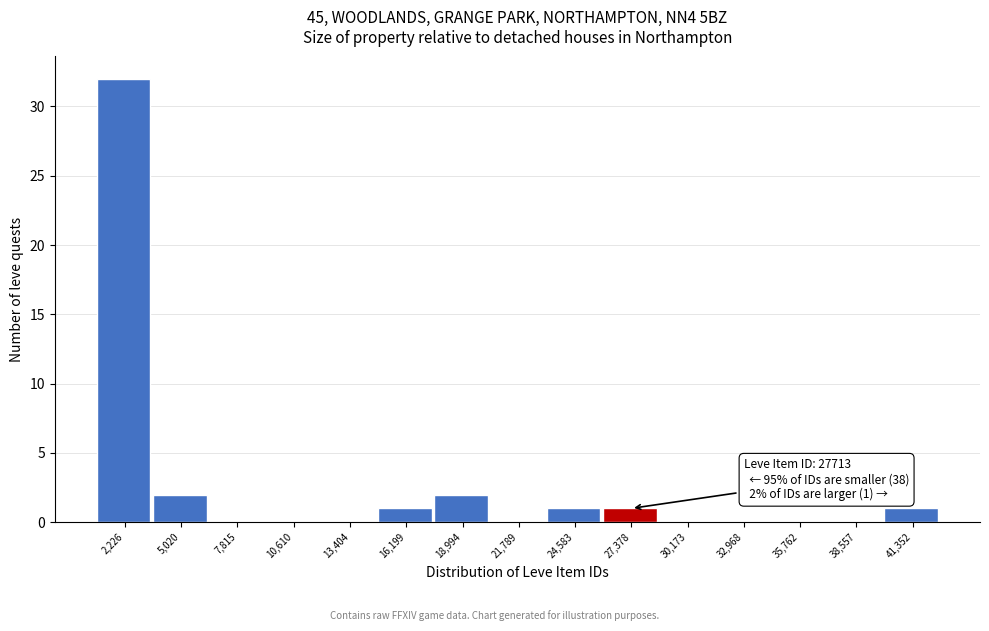

Reading right to left, list all the values displayed in this chart.

41,352=1	38,557=0	35,762=0	32,968=0	30,173=0	27,378=1	24,583=1	21,789=0	18,994=2	16,199=1	13,404=0	10,610=0	7,815=0	5,020=2	2,226=32